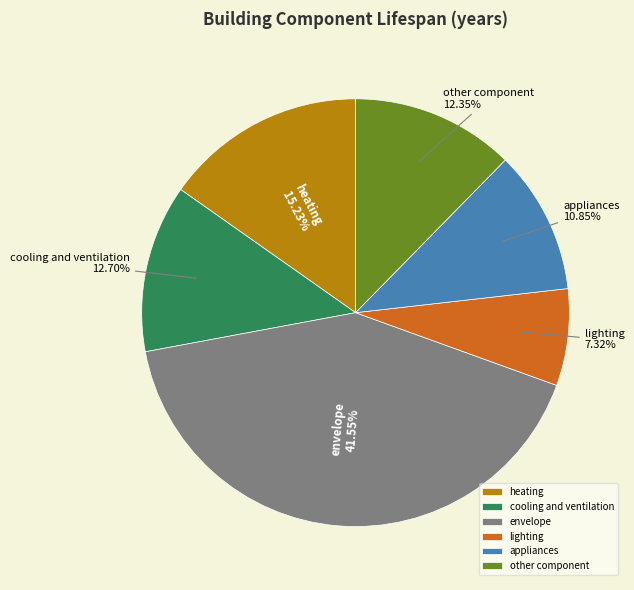

Which category has the smallest portion of the pie?

lighting